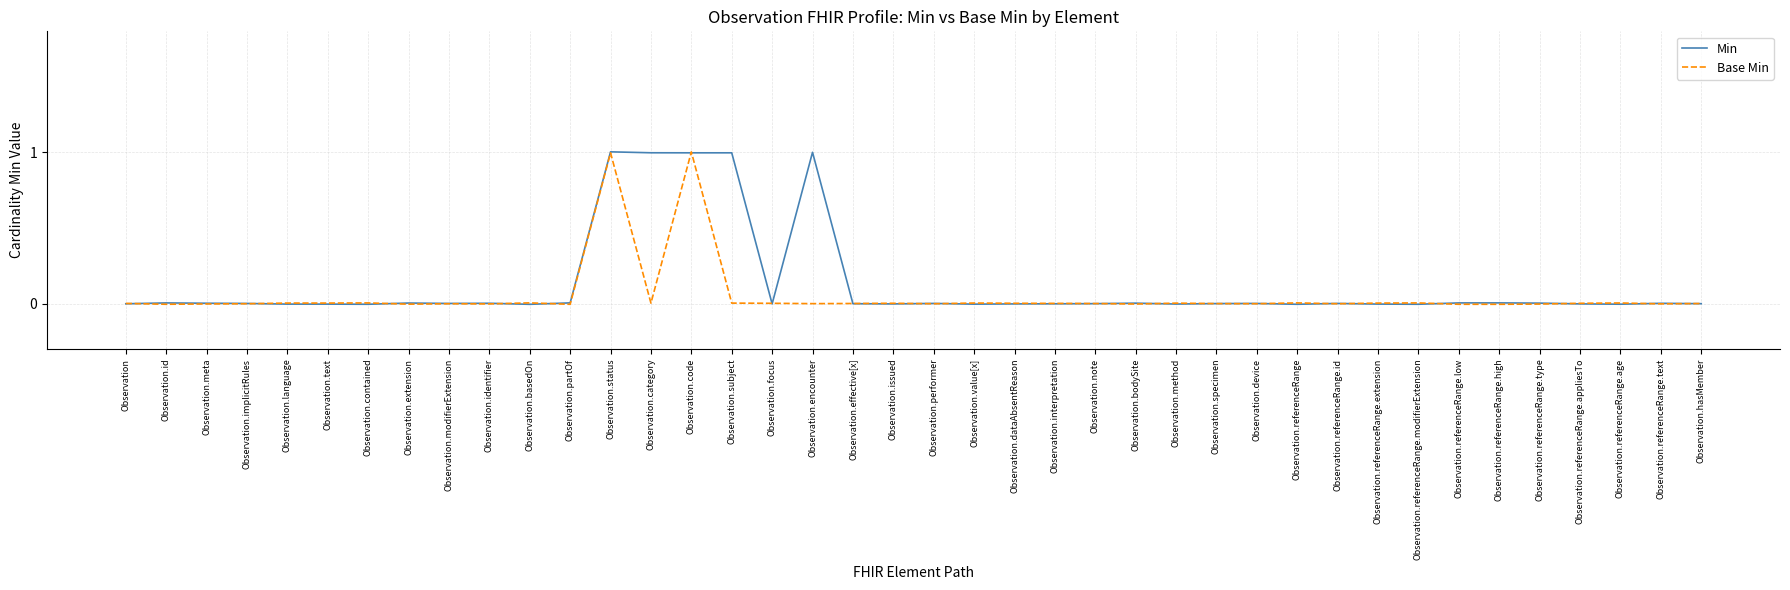

Which series has the largest total across all categories?

Min